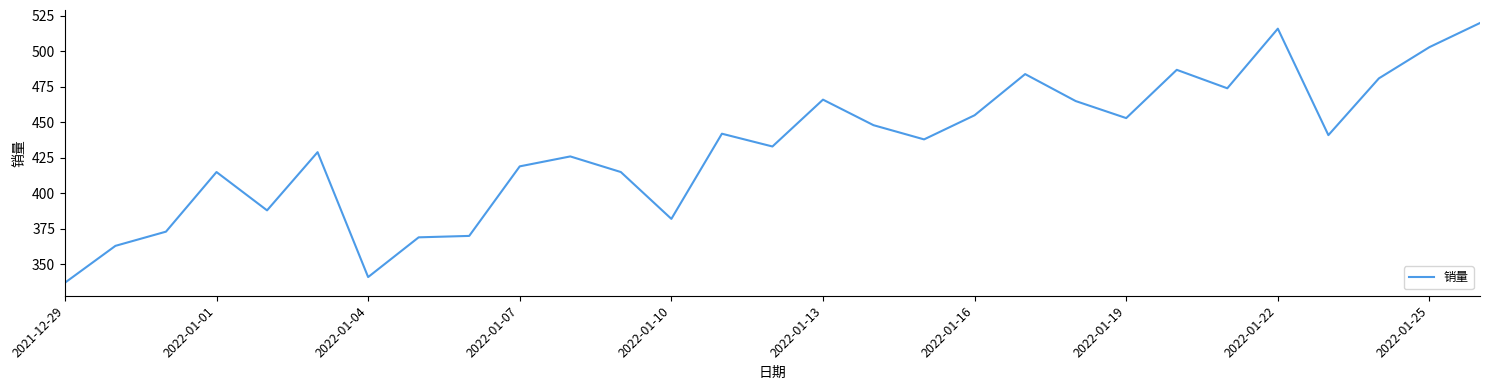

What is the smallest value displayed?

337